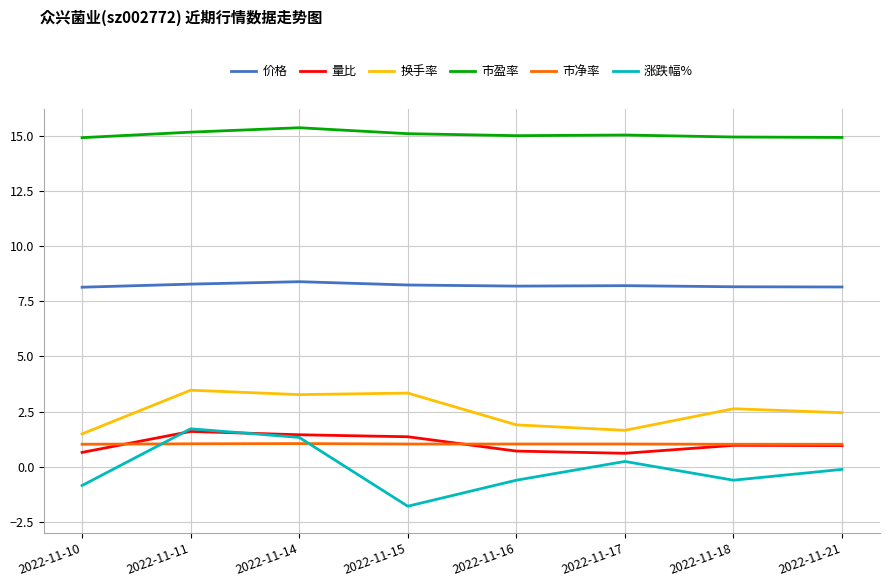

What is the difference between the 量比 values at 2022-11-14 and 2022-11-17?

0.8